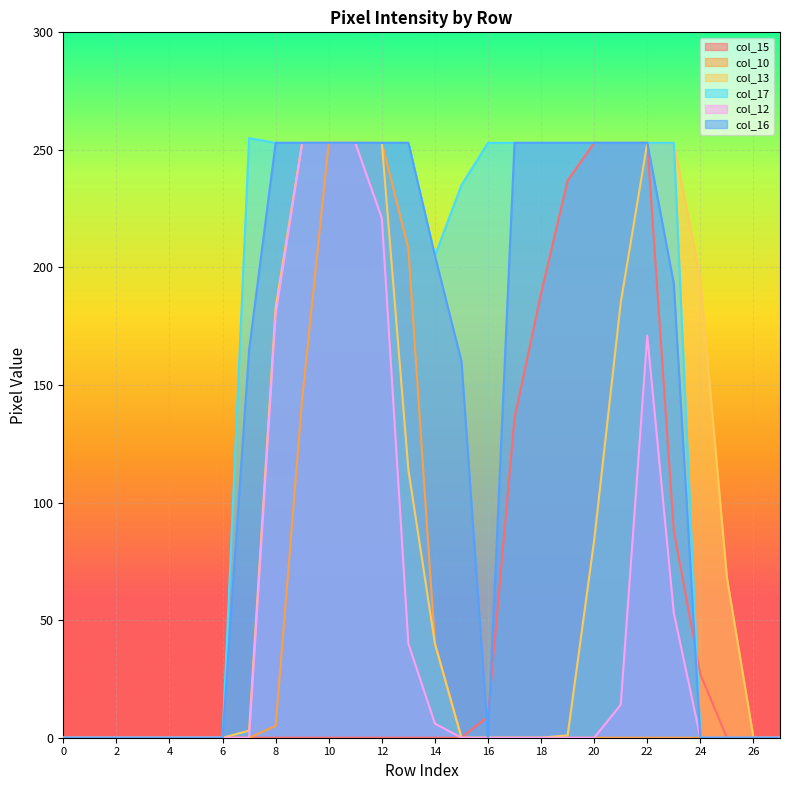

What is the total value across all series at 7?

423